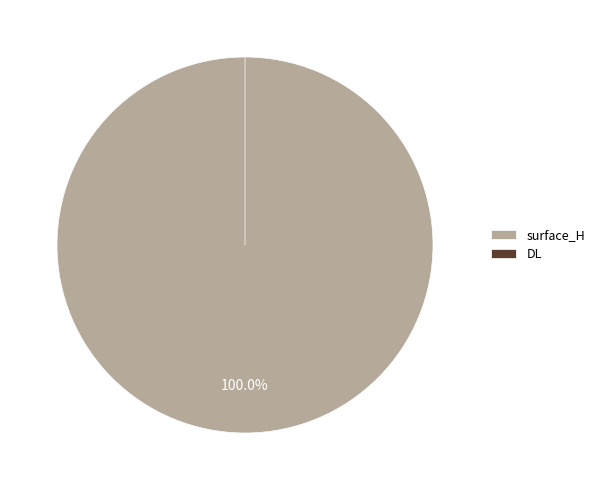

What is the smallest slice in the pie chart?

DL